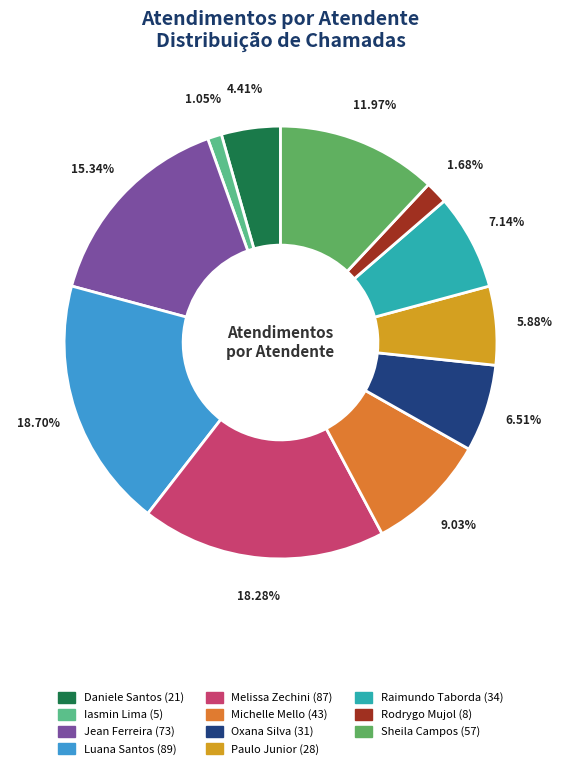

Does any single category account for the majority?

No